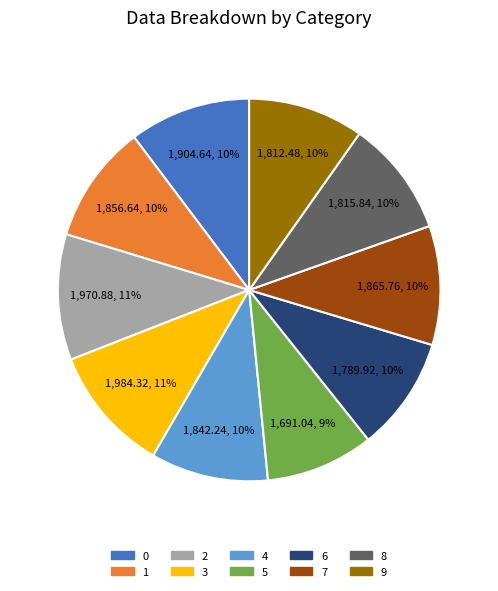

The 3 slice represents 11% of the pie. True or false?

True